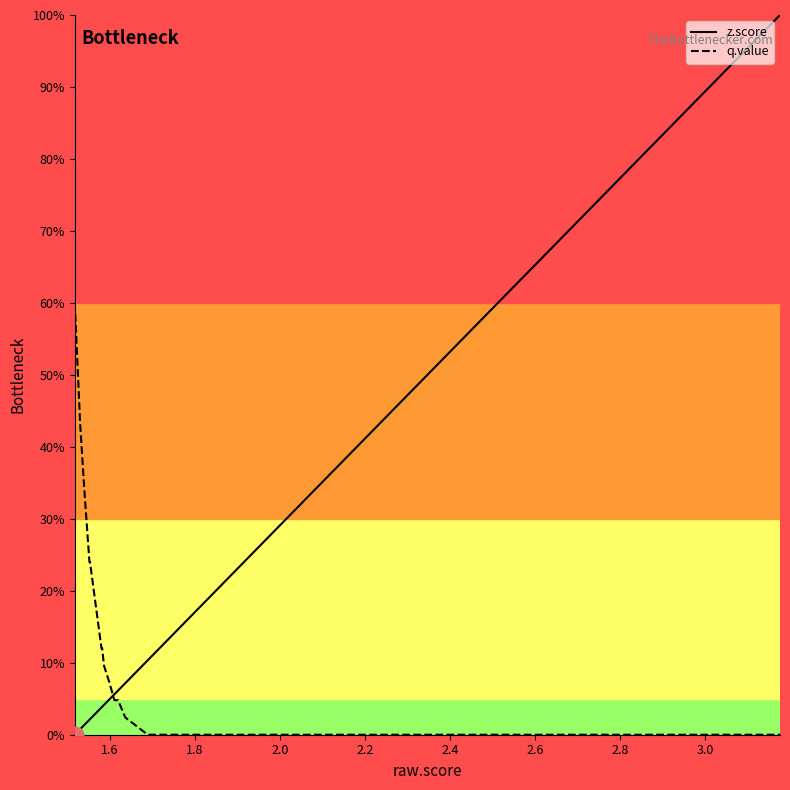

What is the maximum value shown in the chart?

100.0